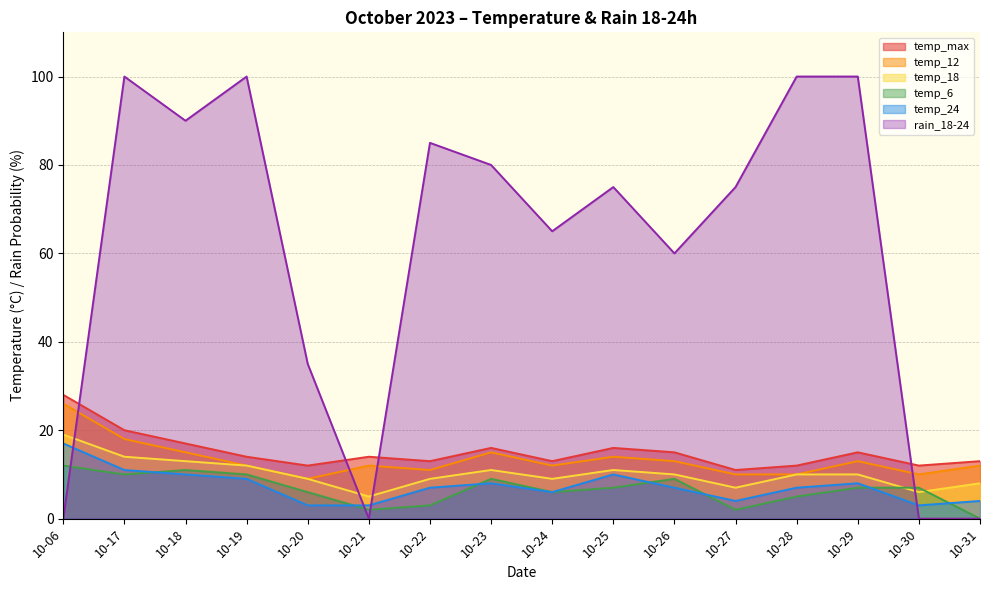

Reading left to right, transcribe all the data shown in this chart.

temp_6: 10-06=12	10-17=10	10-18=11	10-19=10	10-20=6	10-21=2	10-22=3	10-23=9	10-24=6	10-25=7	10-26=9	10-27=2	10-28=5	10-29=7	10-30=7	10-31=0
temp_12: 10-06=26	10-17=18	10-18=15	10-19=12	10-20=9	10-21=12	10-22=11	10-23=15	10-24=12	10-25=14	10-26=13	10-27=10	10-28=10	10-29=13	10-30=10	10-31=12
temp_18: 10-06=19	10-17=14	10-18=13	10-19=12	10-20=9	10-21=5	10-22=9	10-23=11	10-24=9	10-25=11	10-26=10	10-27=7	10-28=10	10-29=10	10-30=6	10-31=8
temp_24: 10-06=17	10-17=11	10-18=10	10-19=9	10-20=3	10-21=3	10-22=7	10-23=8	10-24=6	10-25=10	10-26=7	10-27=4	10-28=7	10-29=8	10-30=3	10-31=4
temp_max: 10-06=28	10-17=20	10-18=17	10-19=14	10-20=12	10-21=14	10-22=13	10-23=16	10-24=13	10-25=16	10-26=15	10-27=11	10-28=12	10-29=15	10-30=12	10-31=13
rain_18-24: 10-06=0	10-17=100	10-18=90	10-19=100	10-20=35	10-21=0	10-22=85	10-23=80	10-24=65	10-25=75	10-26=60	10-27=75	10-28=100	10-29=100	10-30=0	10-31=0